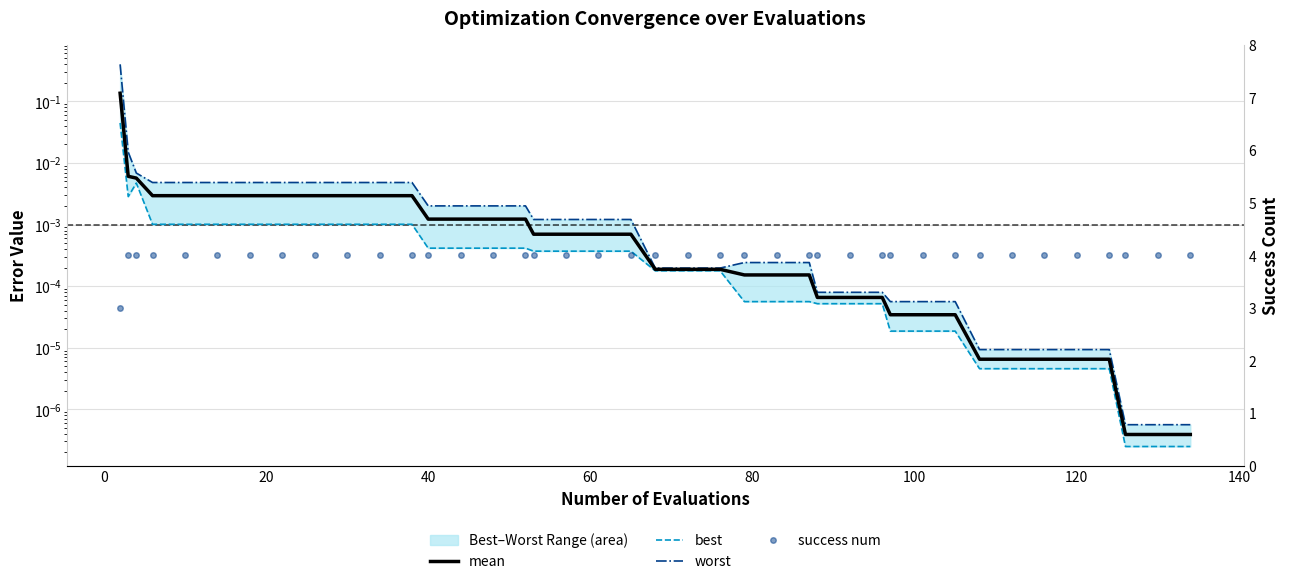

True or false: worst and mean cross at least once.

False